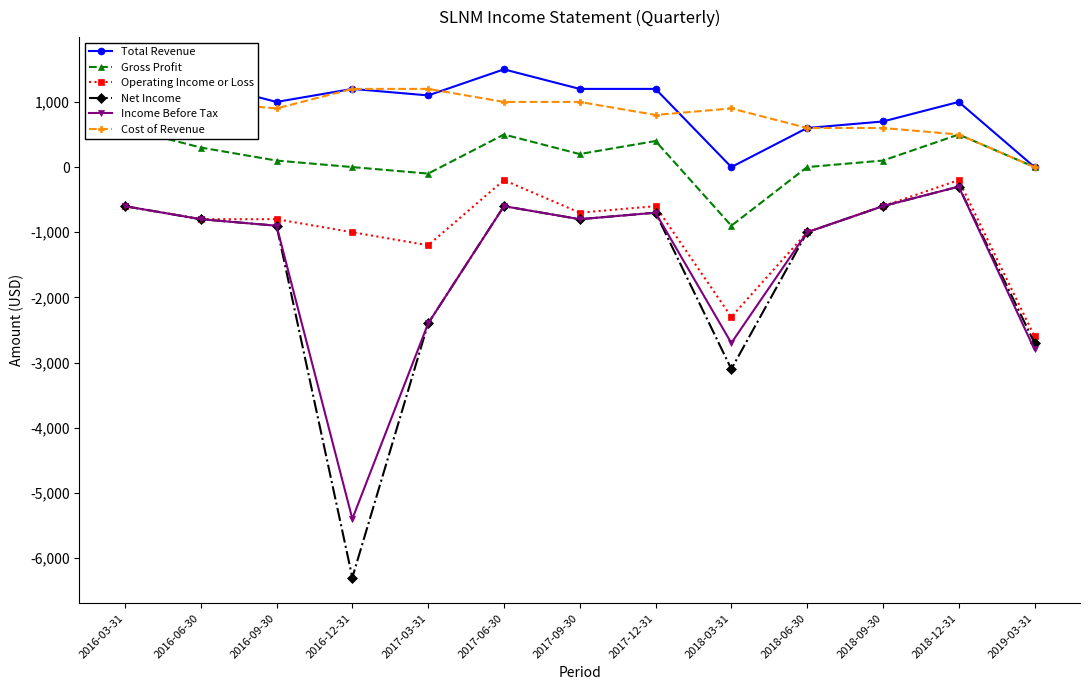

Is it true that Income Before Tax equals -1000 at 2018-06-30?

True